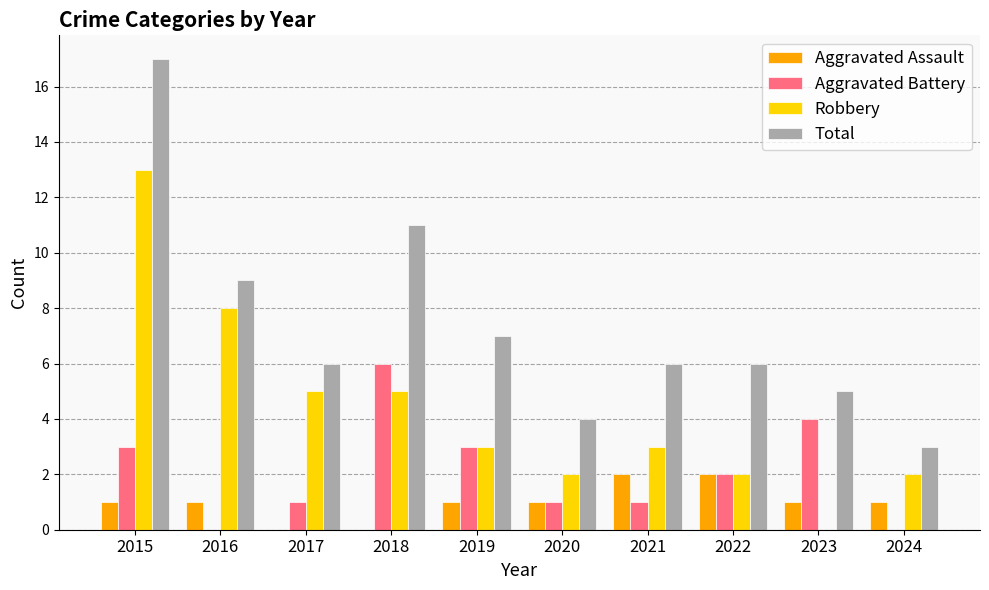

Between 2018 and 2022, which series saw the biggest shift?

Total